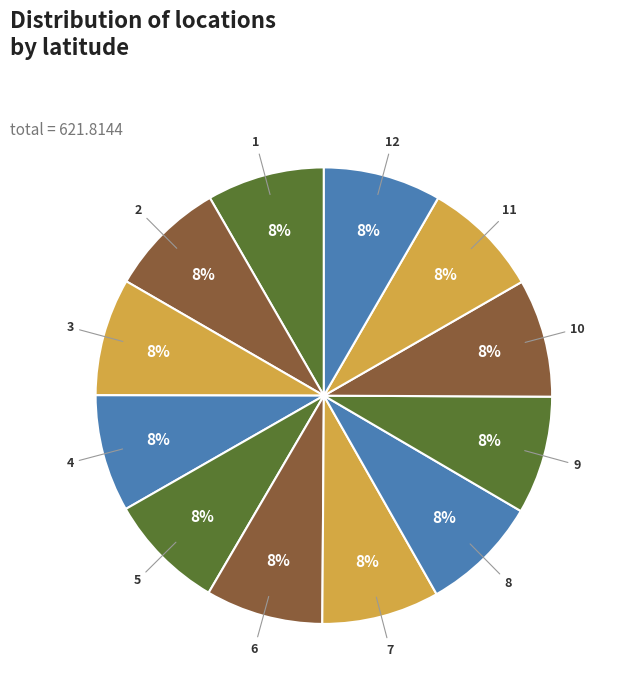

To the nearest percent, what is the combined percentage of 7 and 6?

17%